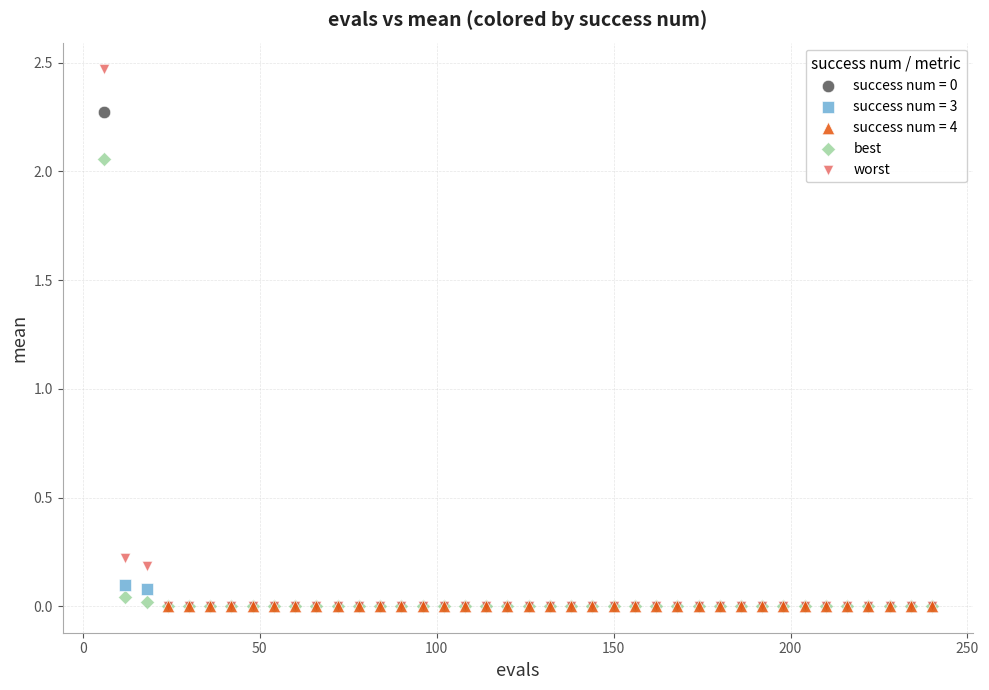

Which series contains the highest Y value?

worst